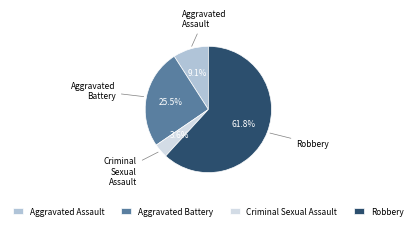

What percentage is NOT represented by Aggravated Assault?

90.9%